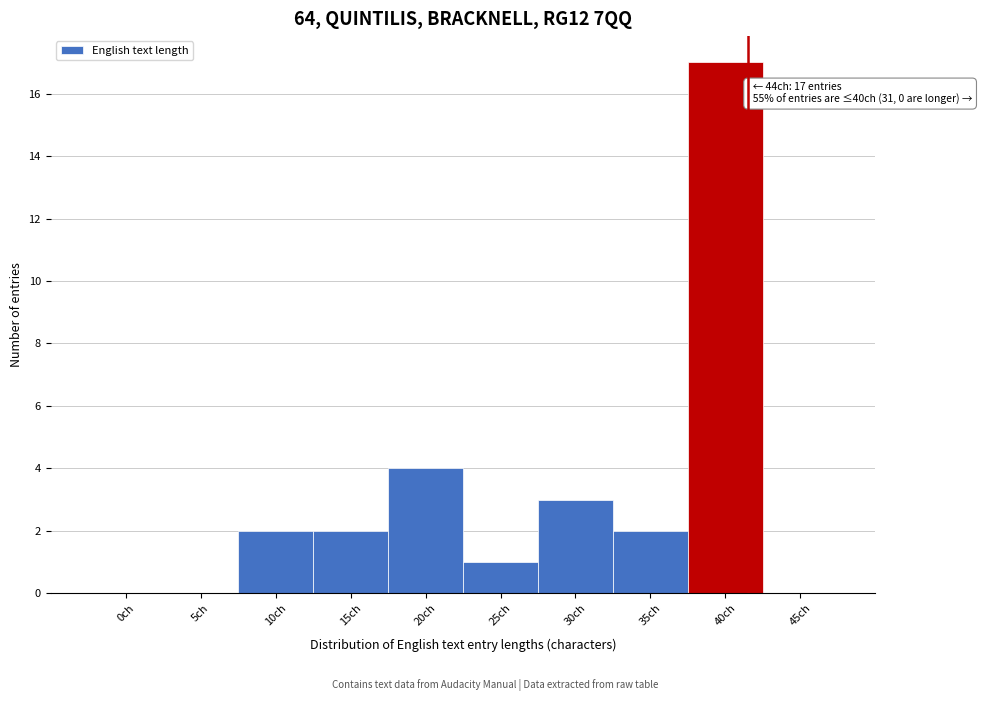

Reading left to right, list all the values displayed in this chart.

0ch=0	5ch=0	10ch=2	15ch=2	20ch=4	25ch=1	30ch=3	35ch=2	40ch=17	45ch=0